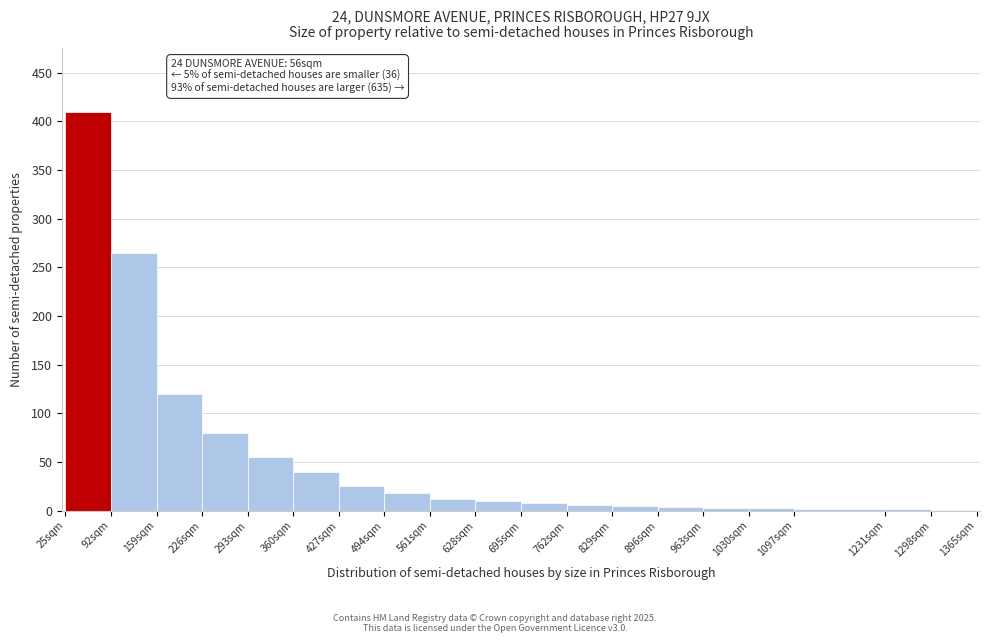

Over which range of the x-axis is the bar tallest?

25 to 92